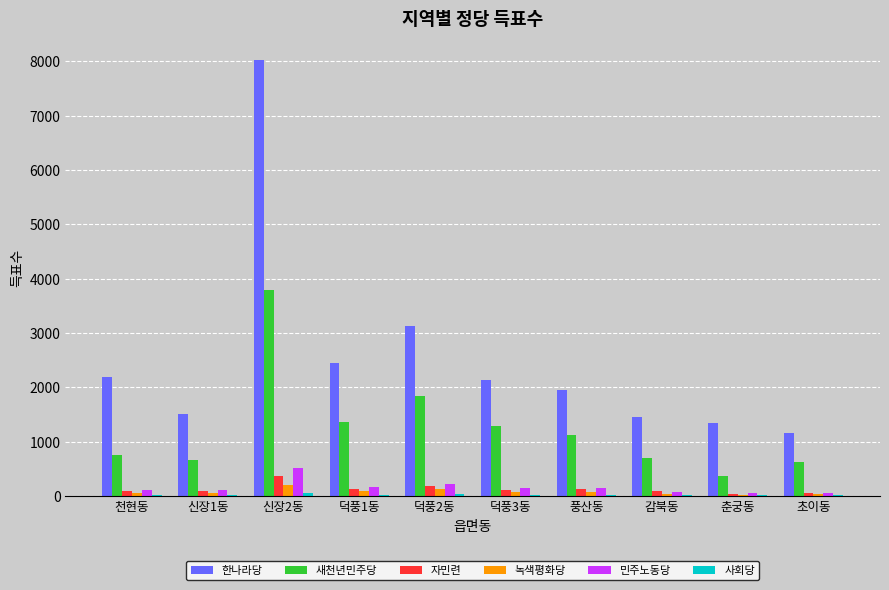

What is the difference between the 한나라당 values at 덕풍2동 and 신장1동?

1610